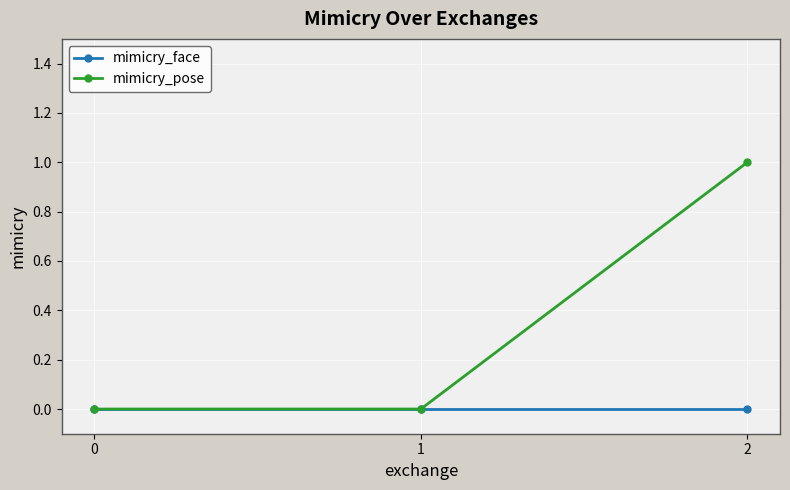

Reading left to right, extract all data points from this chart.

mimicry_face: 0	0	0
mimicry_pose: 0	0	1